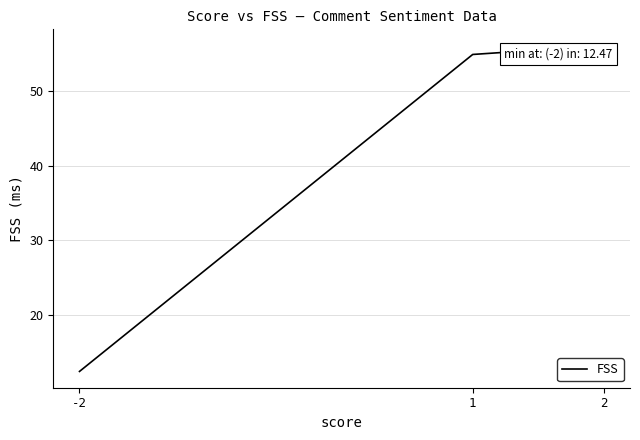

List the labels in order of value, smallest first.

-2, 1, 2